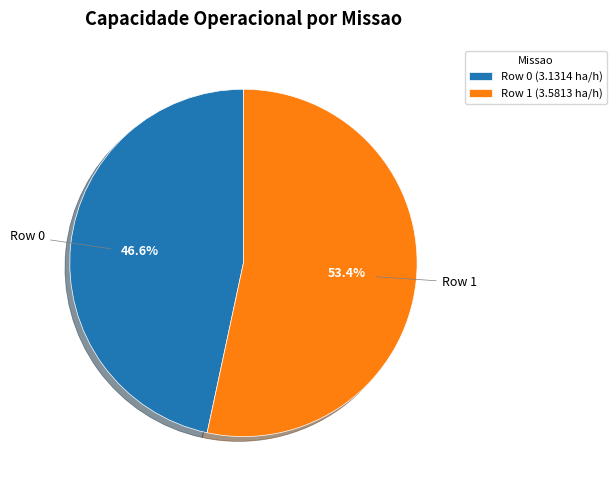

True or false: Row 0 accounts for 56% of the total.

False